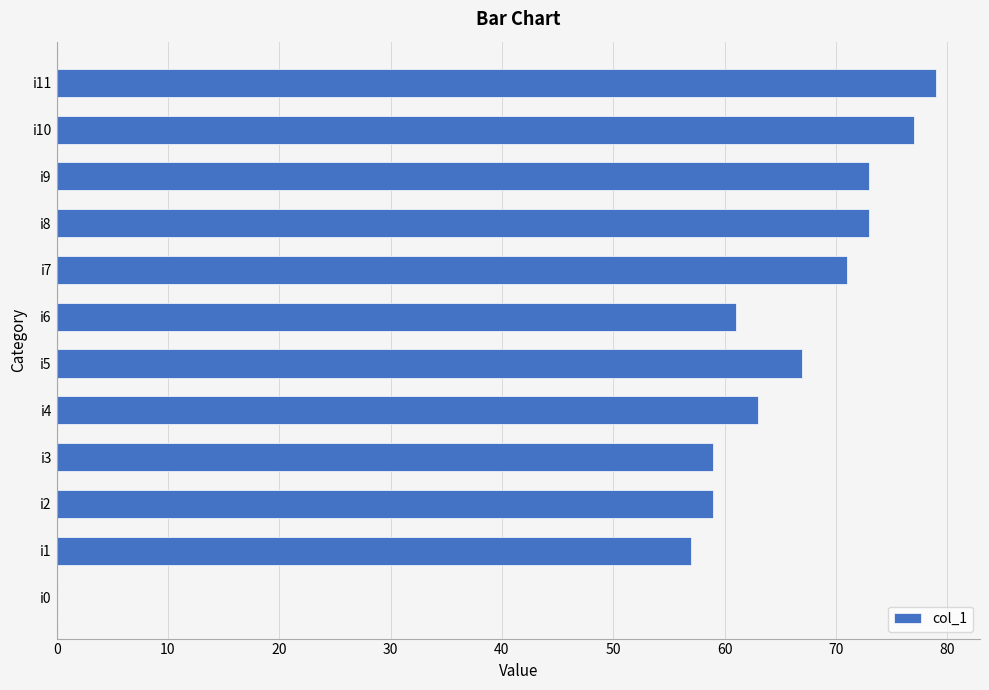

What is the greatest value displayed?

79